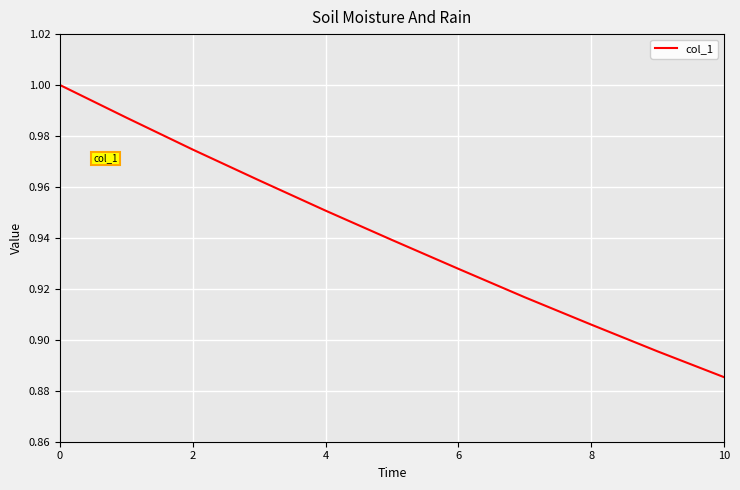

Count the number of data series in this chart.

1